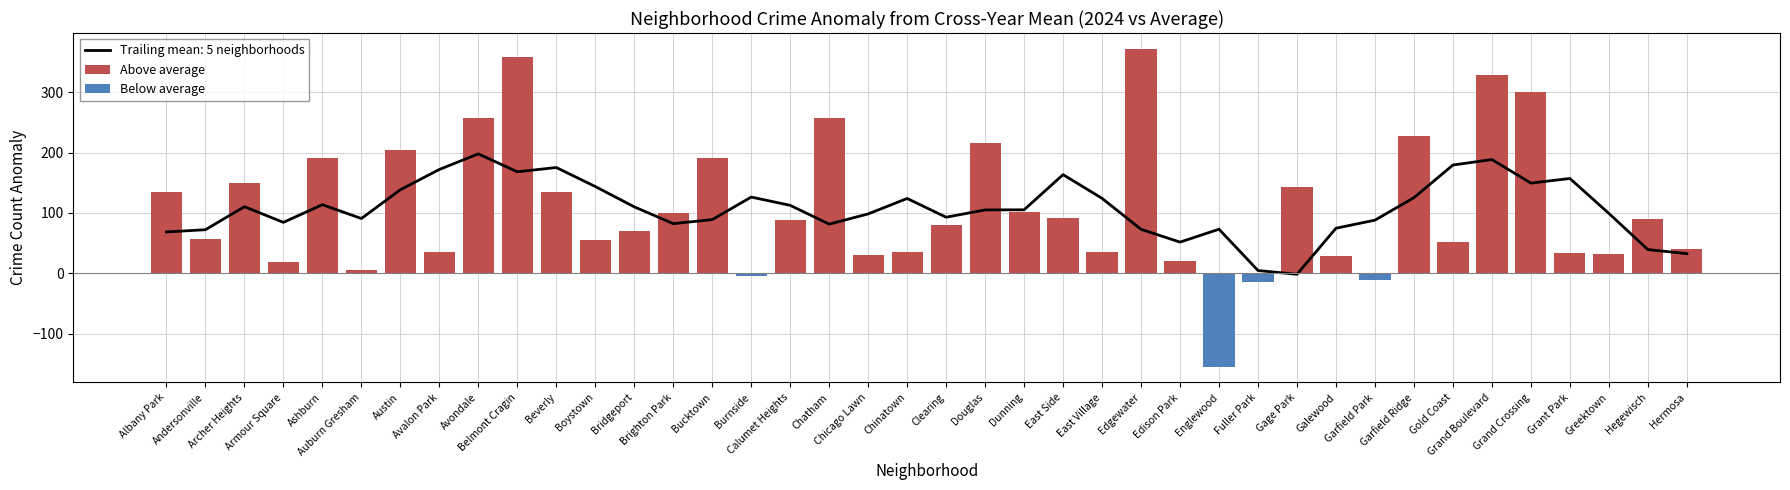

The Below average series shows -89.5 at East Village. True or false?

False